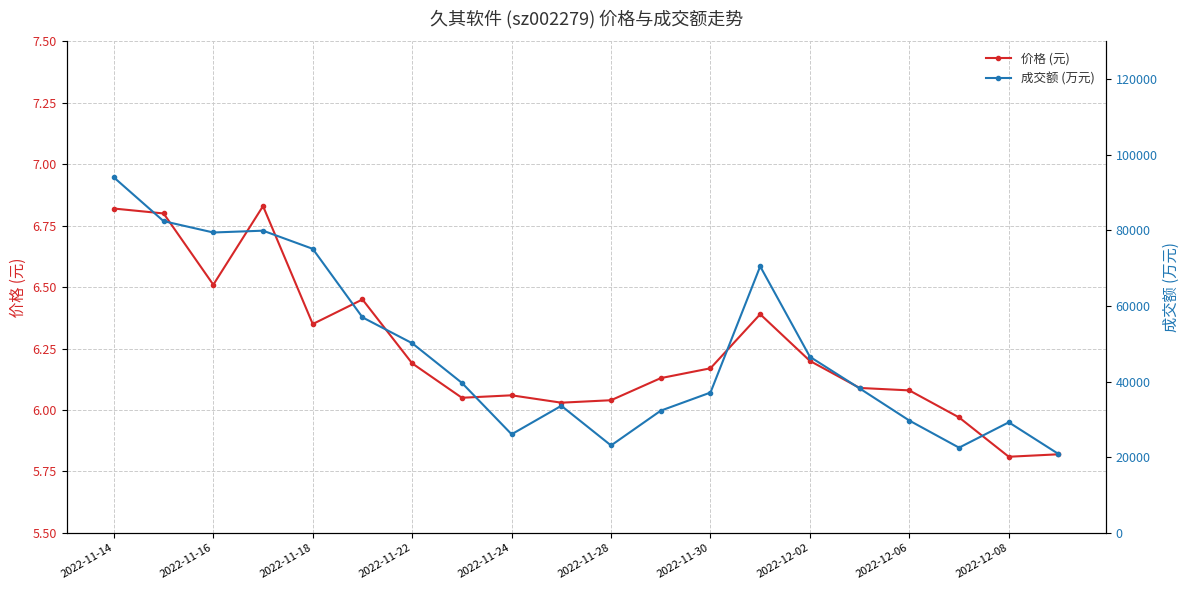

What is the minimum value shown in the chart?

5.8